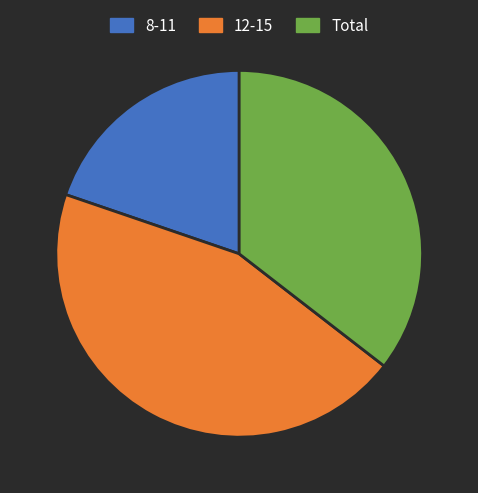

How many segments does this pie chart have?

3